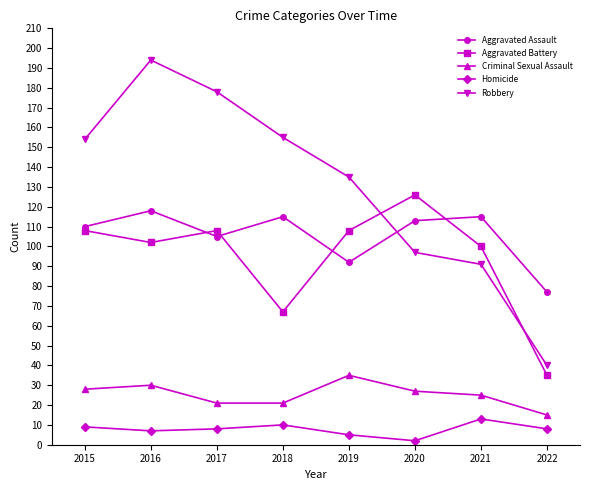

At which category is the sum across all series the highest?

2016